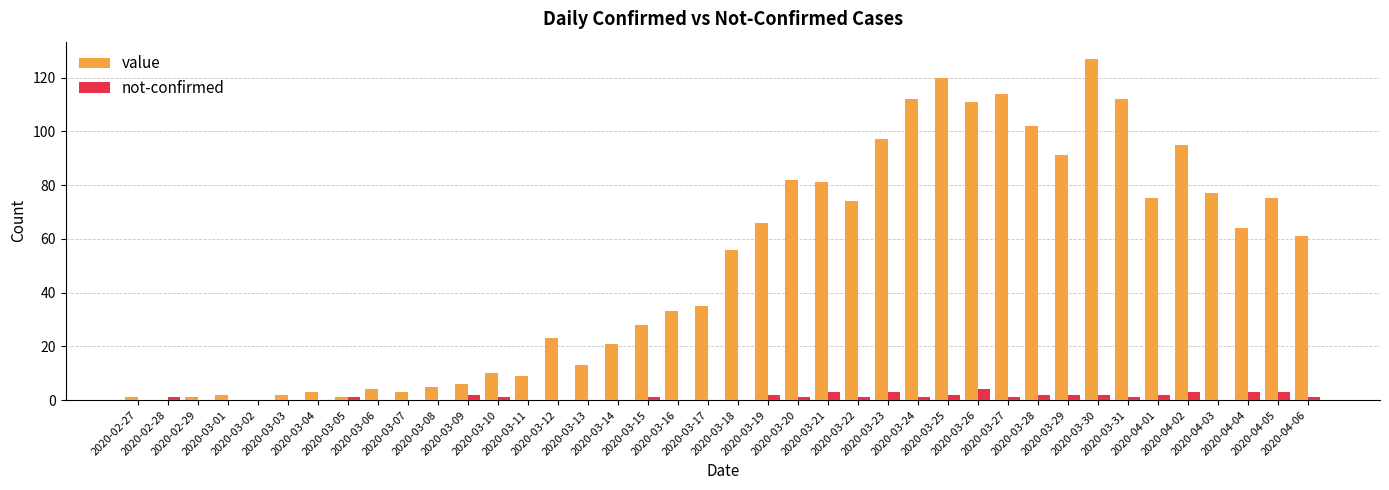

What is the average value of the not-confirmed series?

1